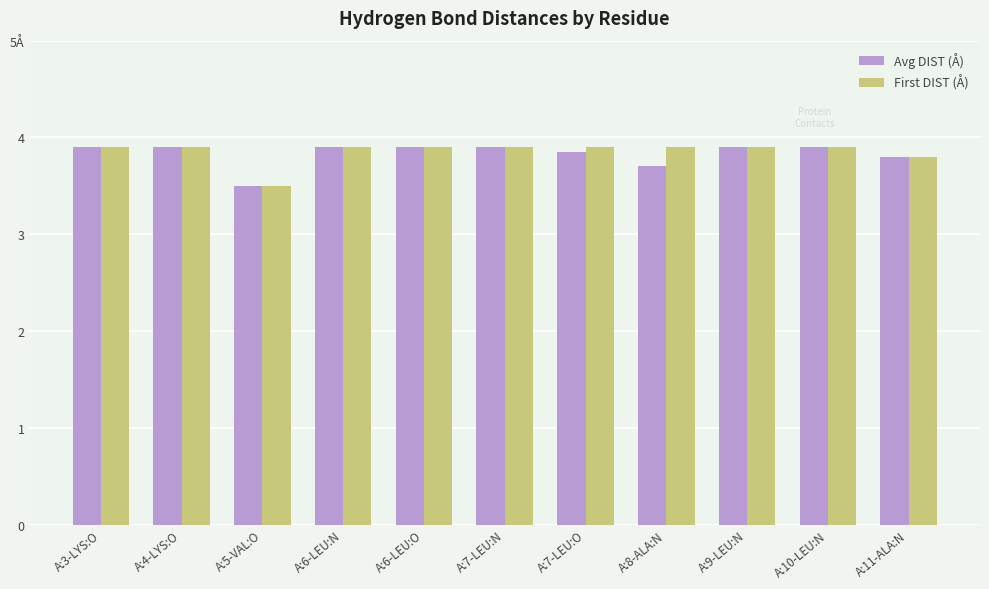

Does the chart contain any negative values?

No